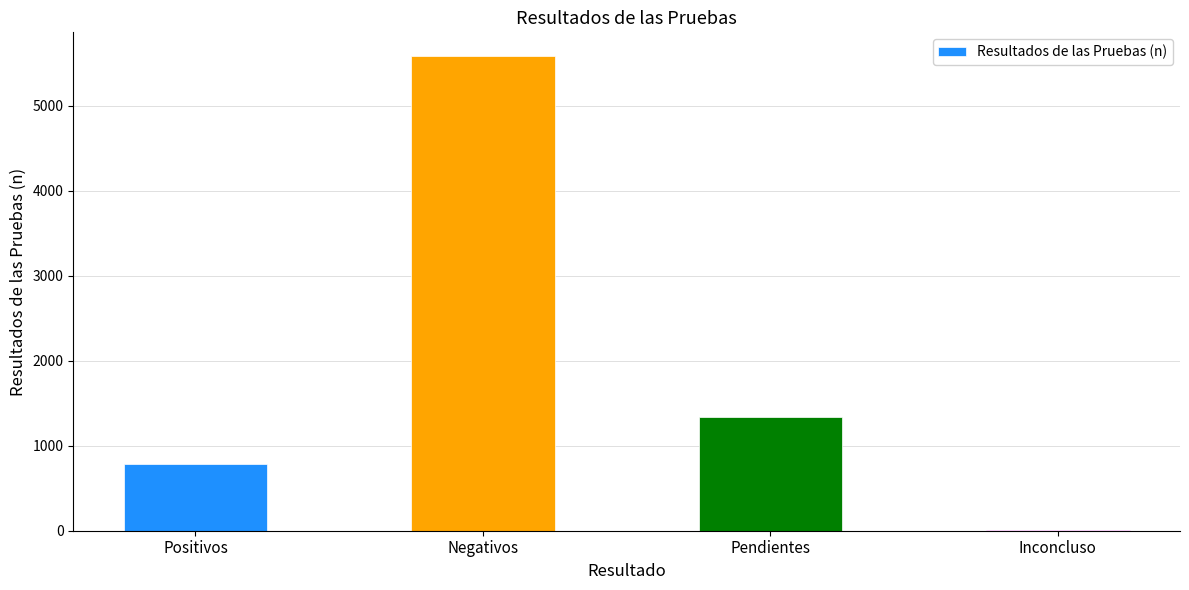

What is the average value?

1927